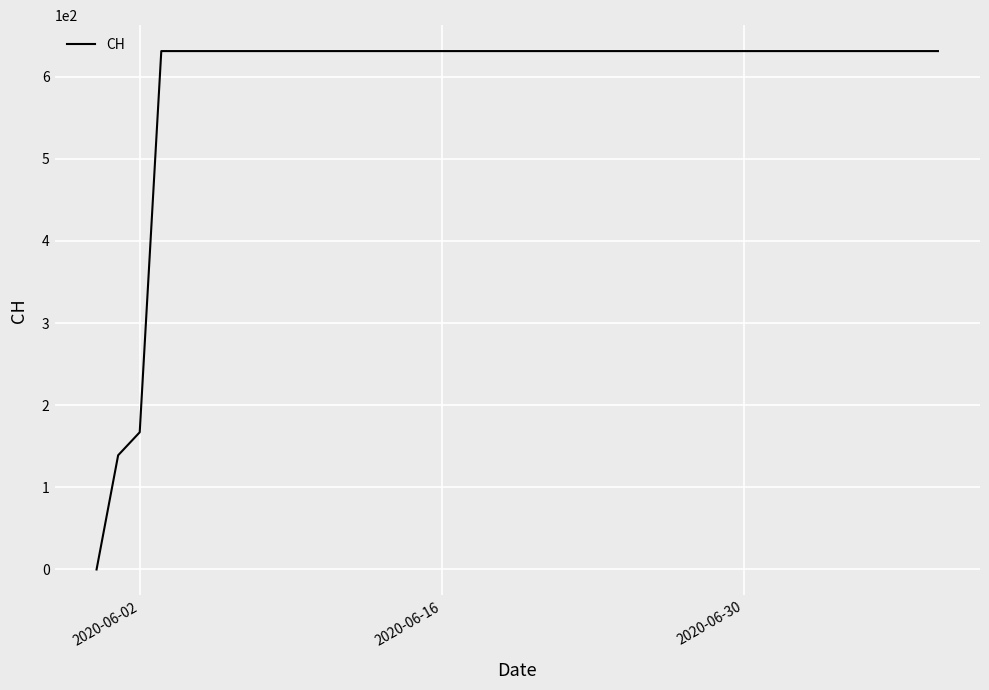

What is the difference between the maximum and minimum values?

631